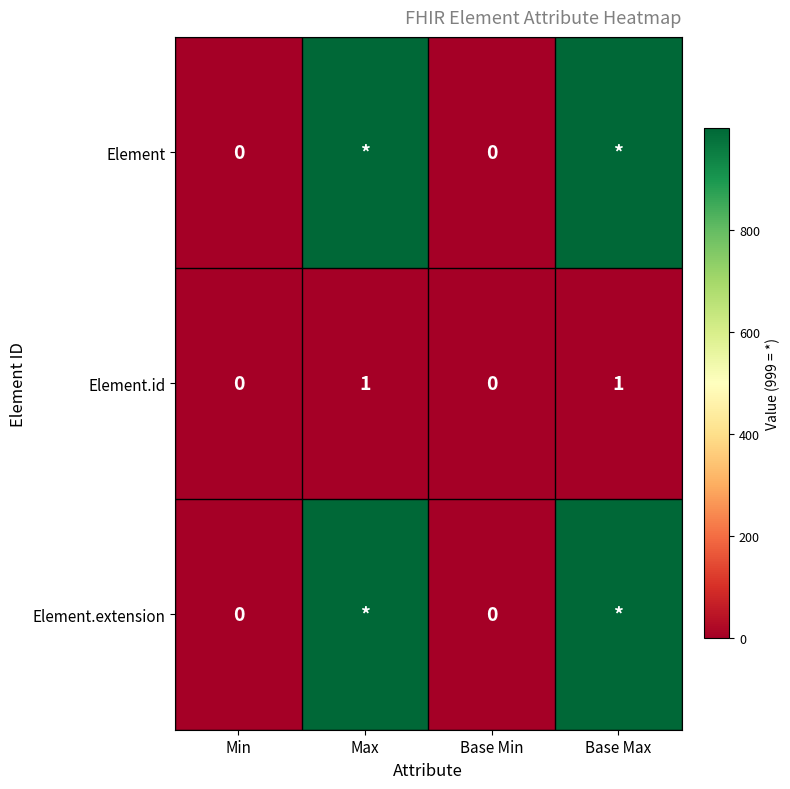

Is it true that Element.id equals 0 at Base Min?

True